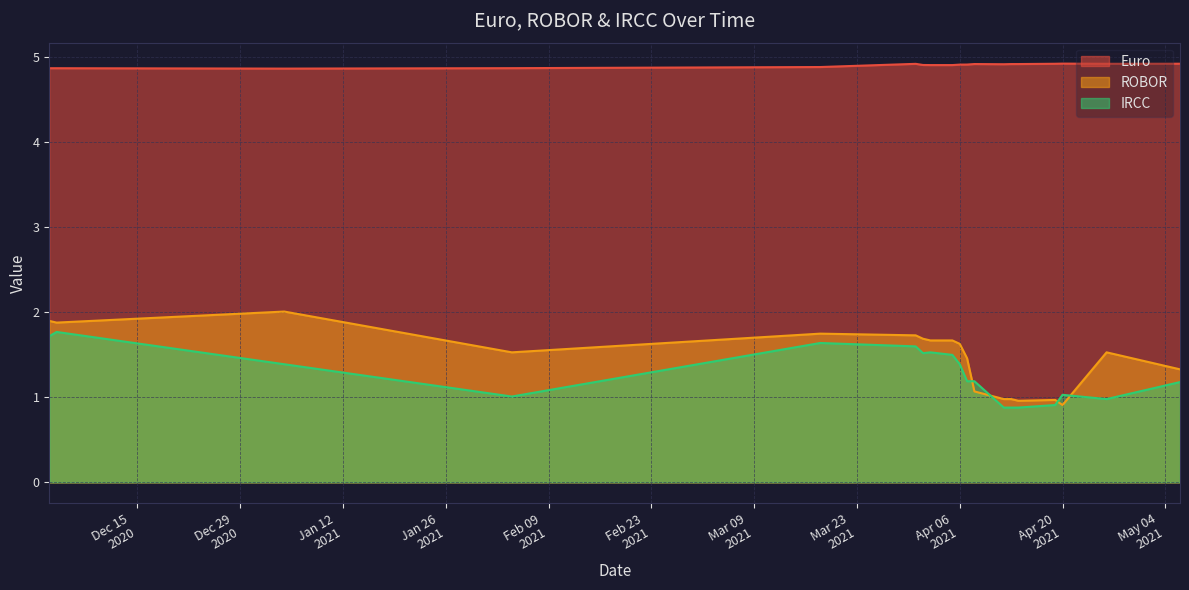

The IRCC series shows 1.4 at 2021-01-04. True or false?

True